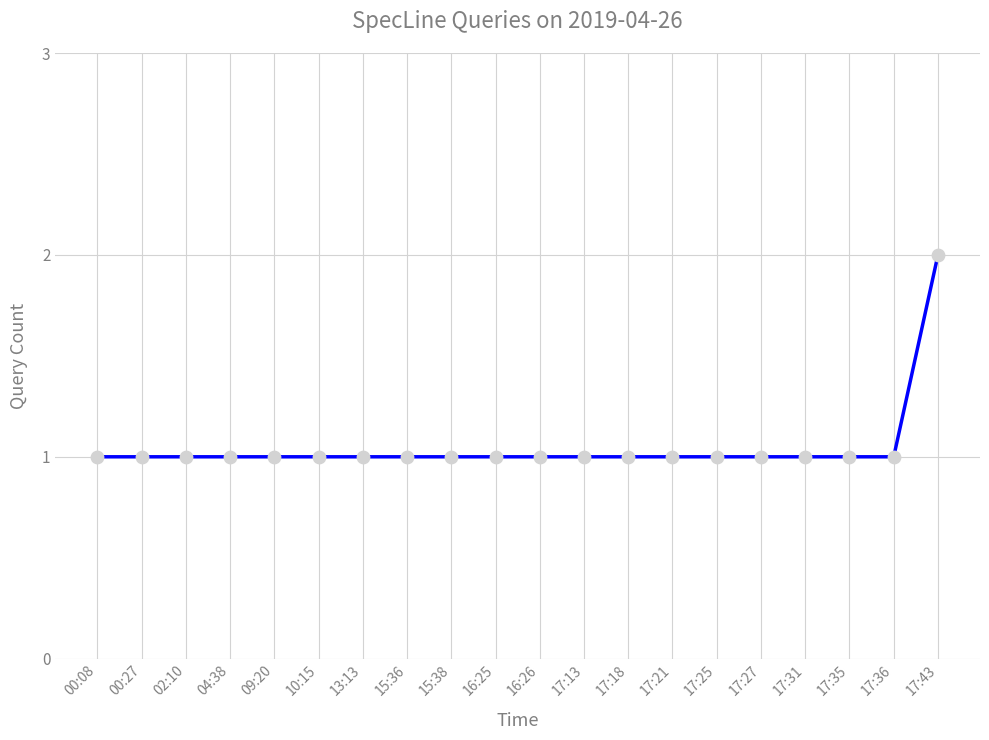

What is the ratio of the value at 16:26 to the value at 09:20?

1.0